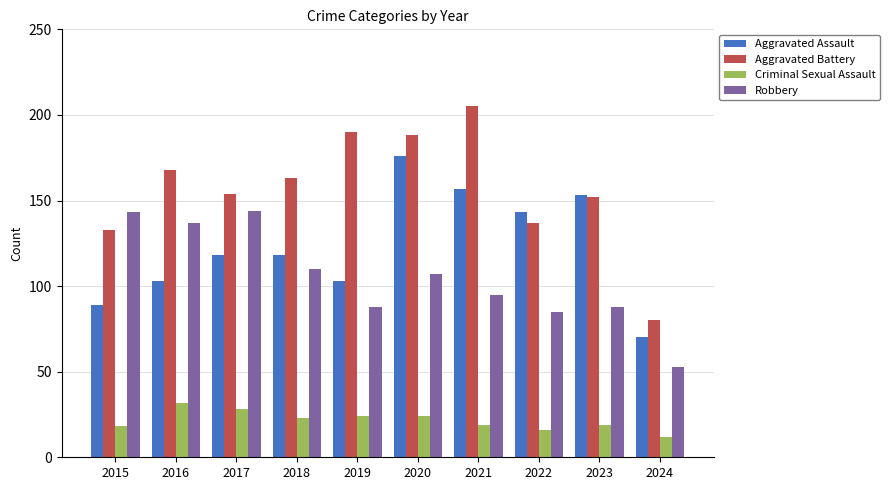

What is the approximate value of Aggravated Battery at 2024?

80